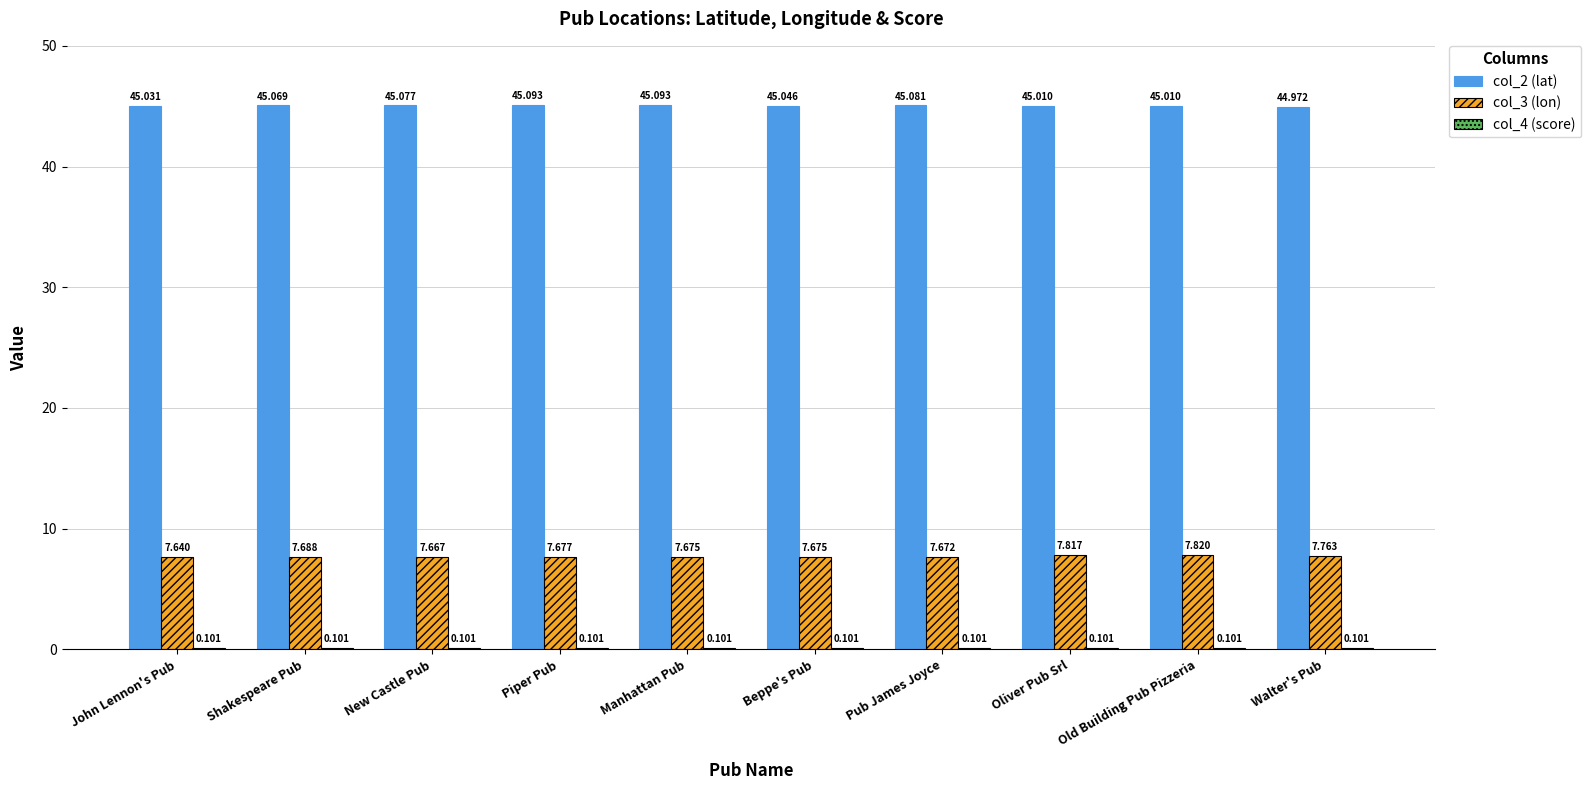

At which category is the sum across all series the highest?

Old Building Pub Pizzeria